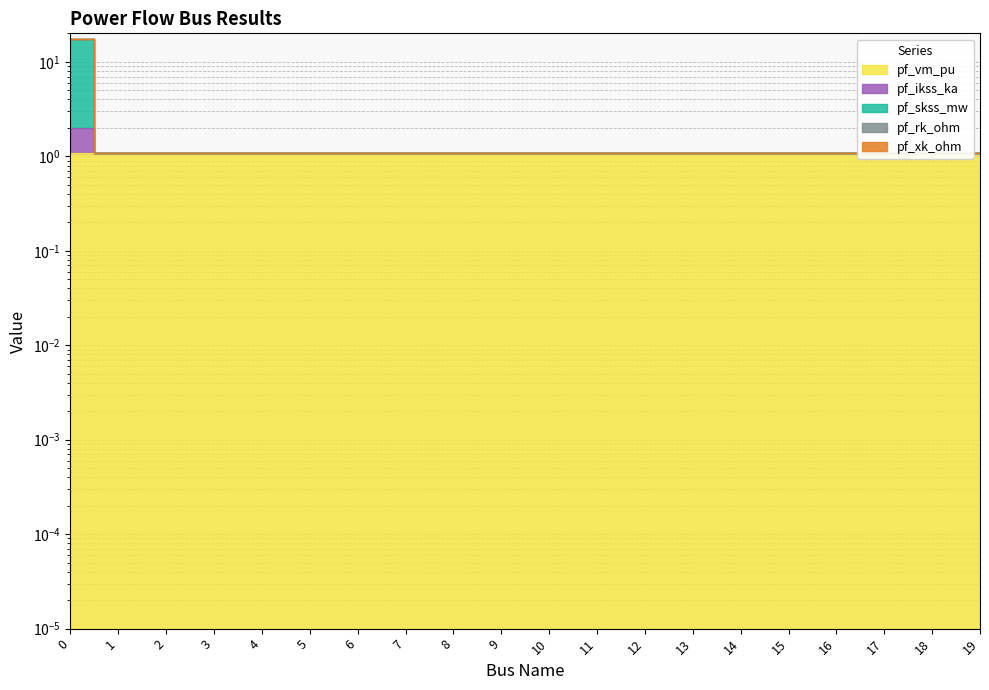

True or false: pf_ikss_ka and pf_skss_mw intersect in this chart.

False